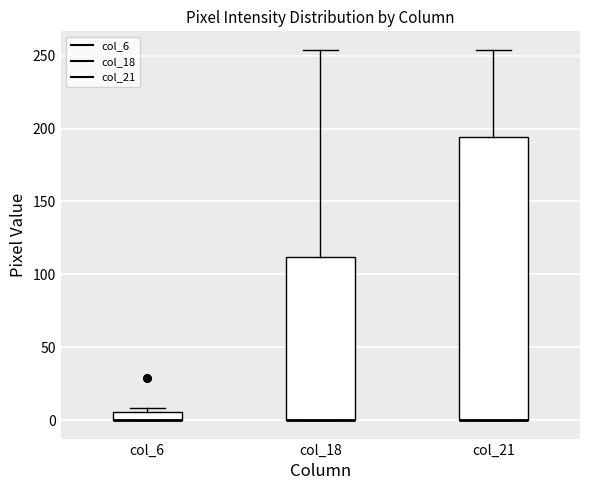

Where does the upper whisker of the box for col_18 end on the y-axis? The values are not printed on the chart, so give them approximately, as read against the axis.

255